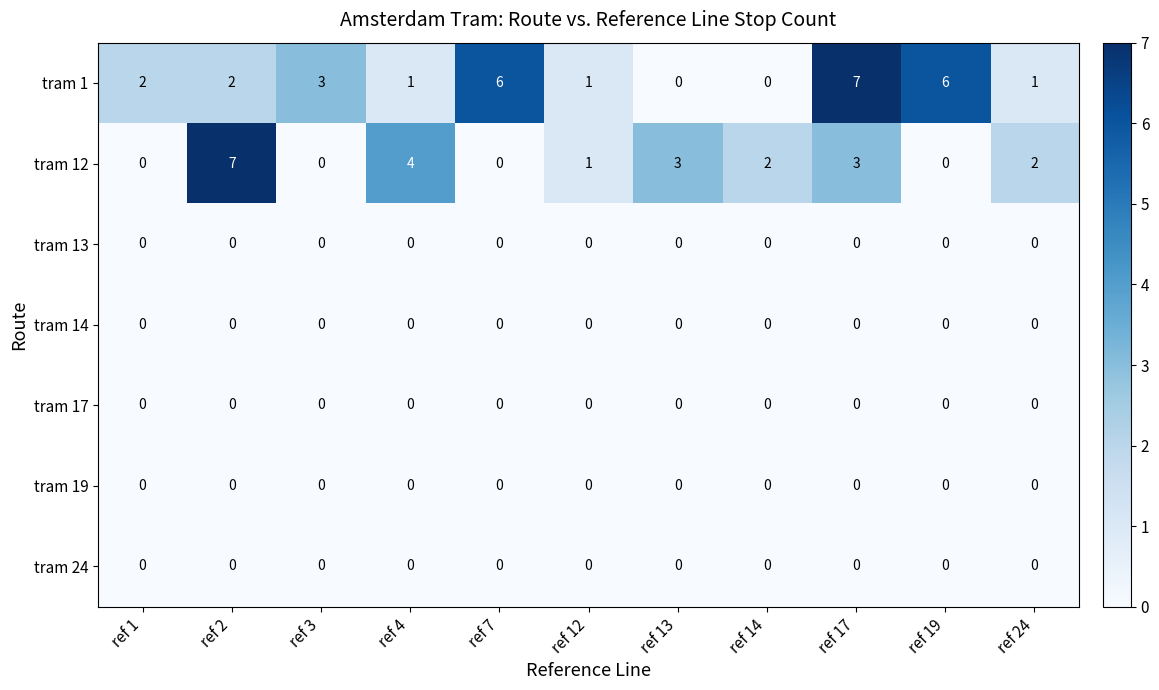

Read the tram 1 value at ref 3.

3